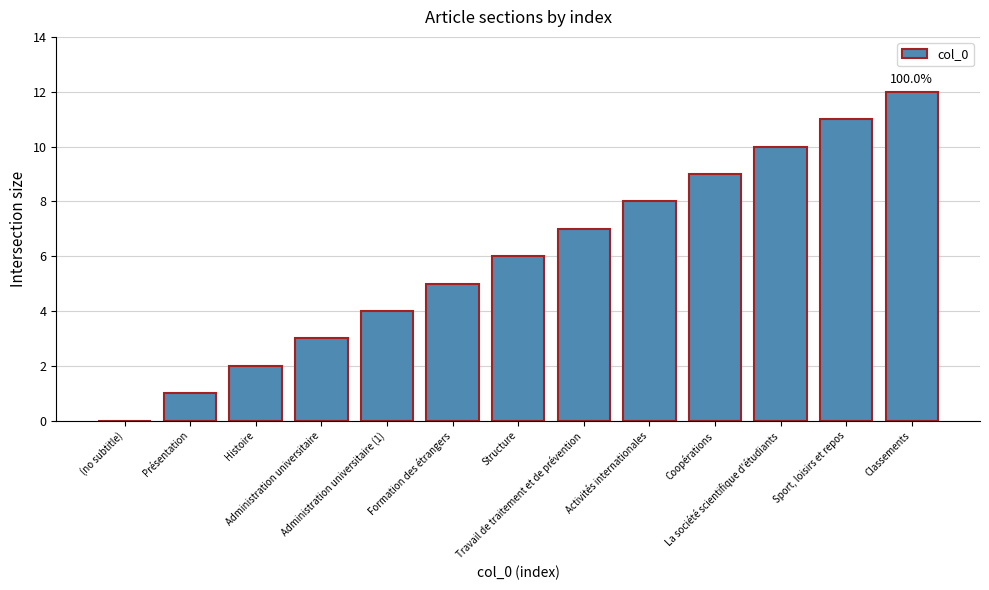

What is the average value?

6